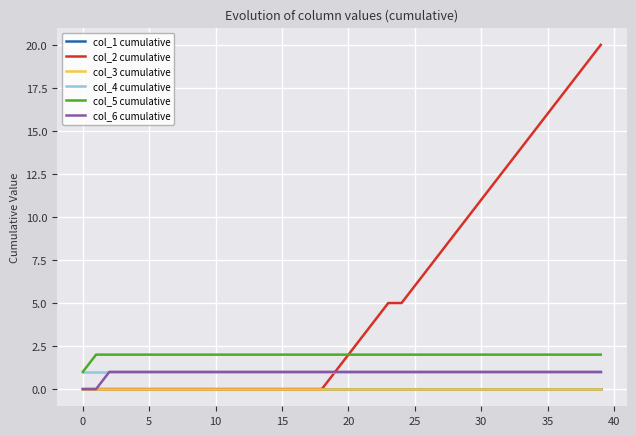

What are all the series names shown in the legend?

col_1 cumulative, col_2 cumulative, col_3 cumulative, col_4 cumulative, col_5 cumulative, col_6 cumulative